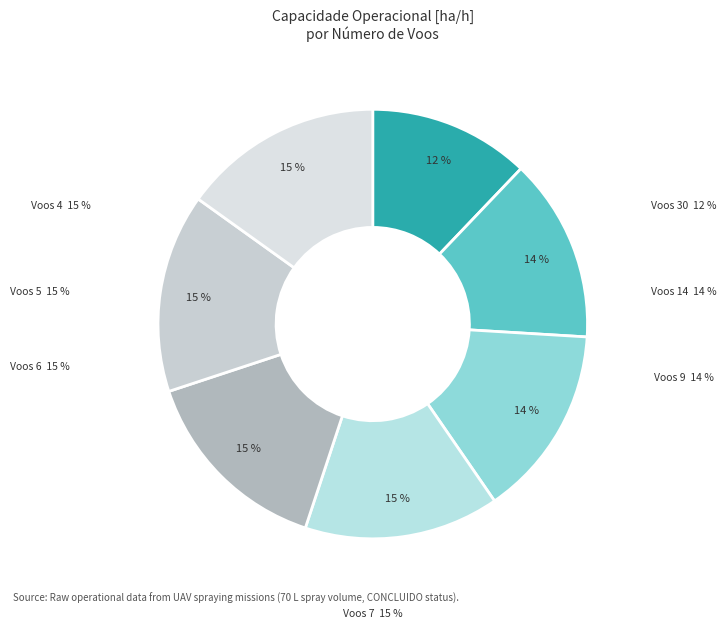

Is it true that N° Voos=30 is 21% of the pie?

False